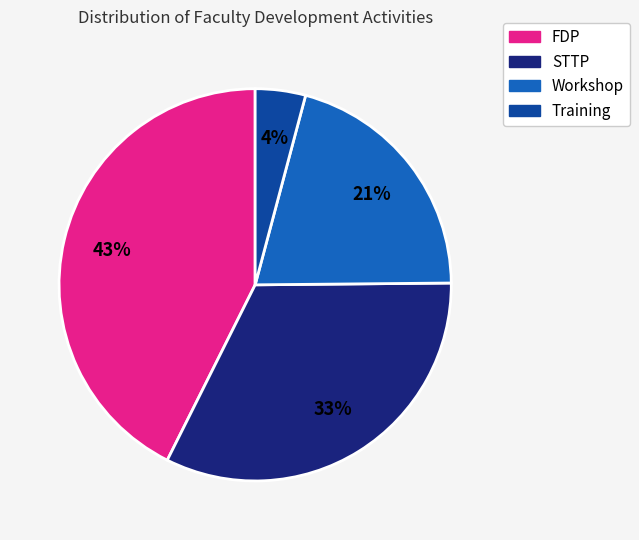

Approximately how many times larger is the value at Workshop compared to STTP?

0.6